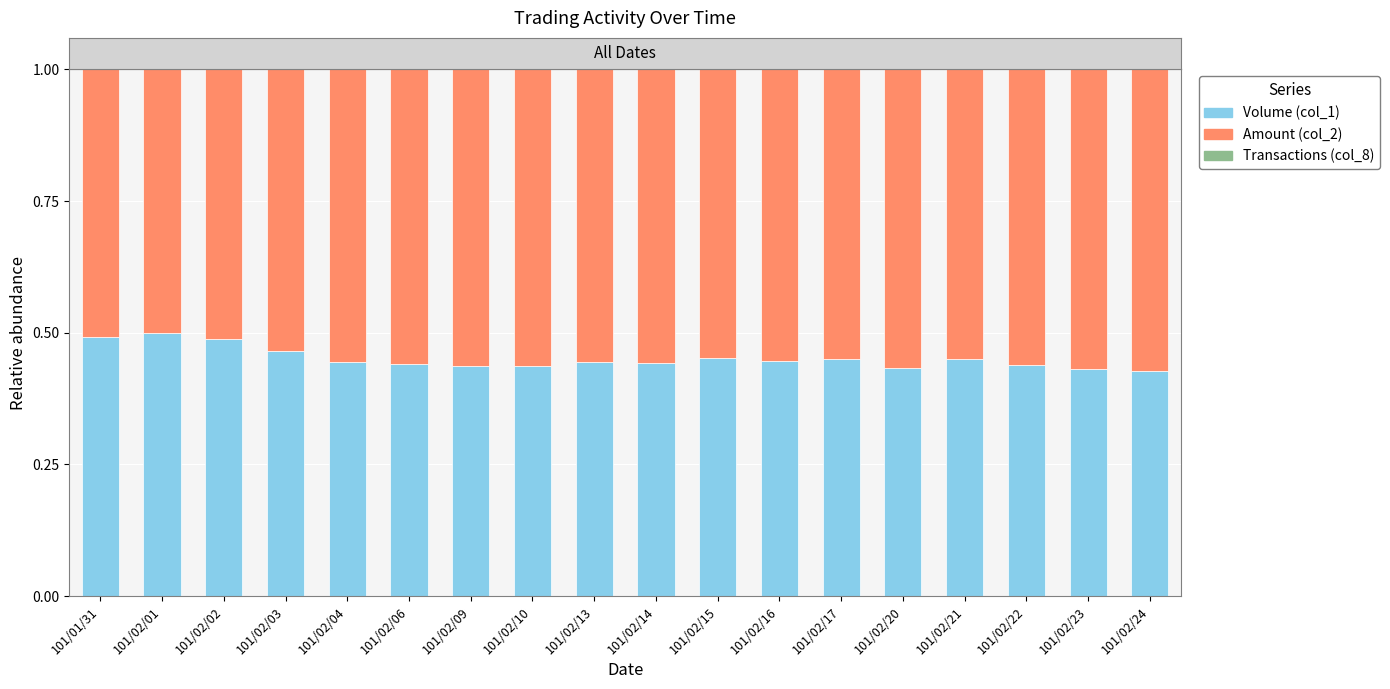

True or false: Volume (col_1) has a value of 0.5 at 101/02/02.

True